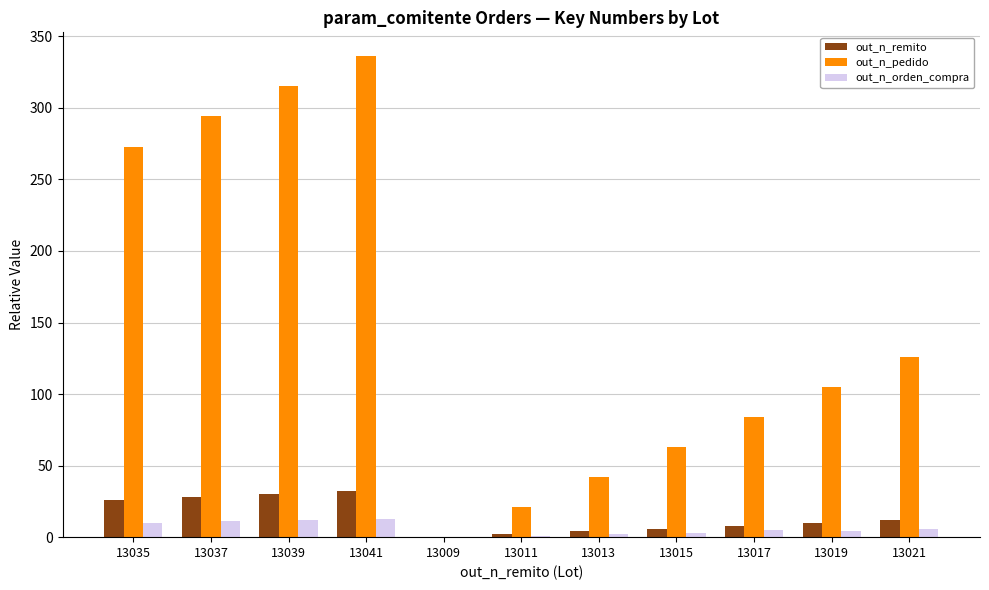

Between 13013 and 13021, which series saw the biggest shift?

out_n_pedido